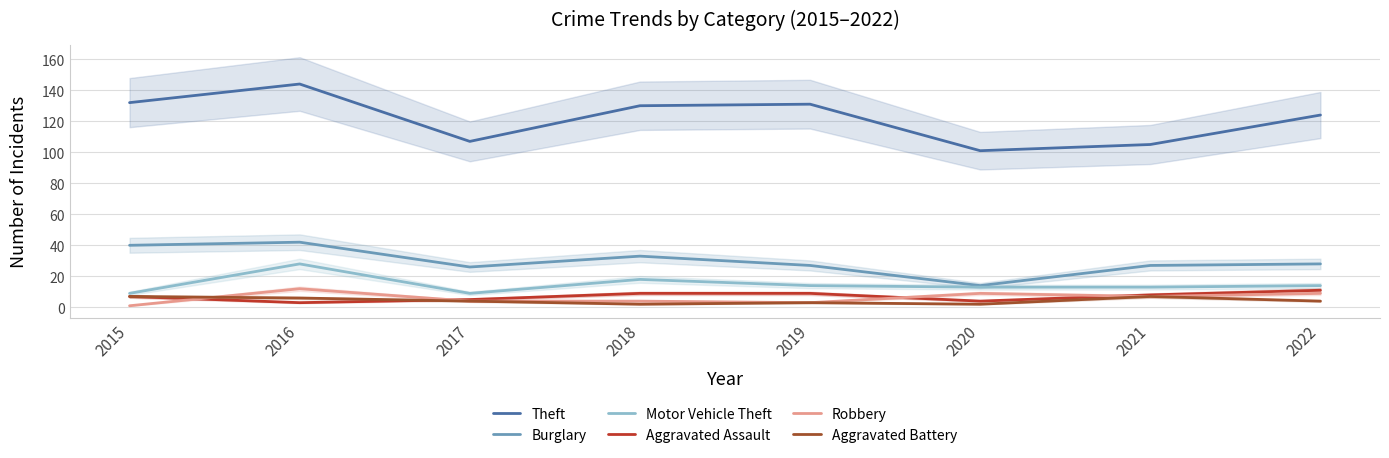

How many interior local valleys does the Aggravated Assault series have?

2